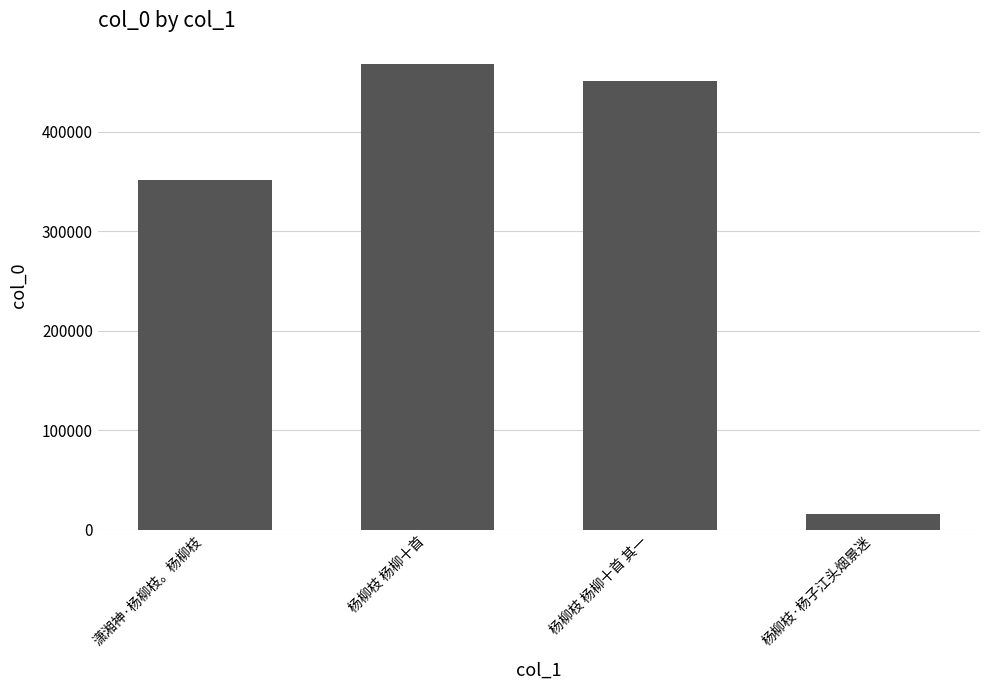

What position from the left is 杨柳枝 杨柳十首 其一?

3